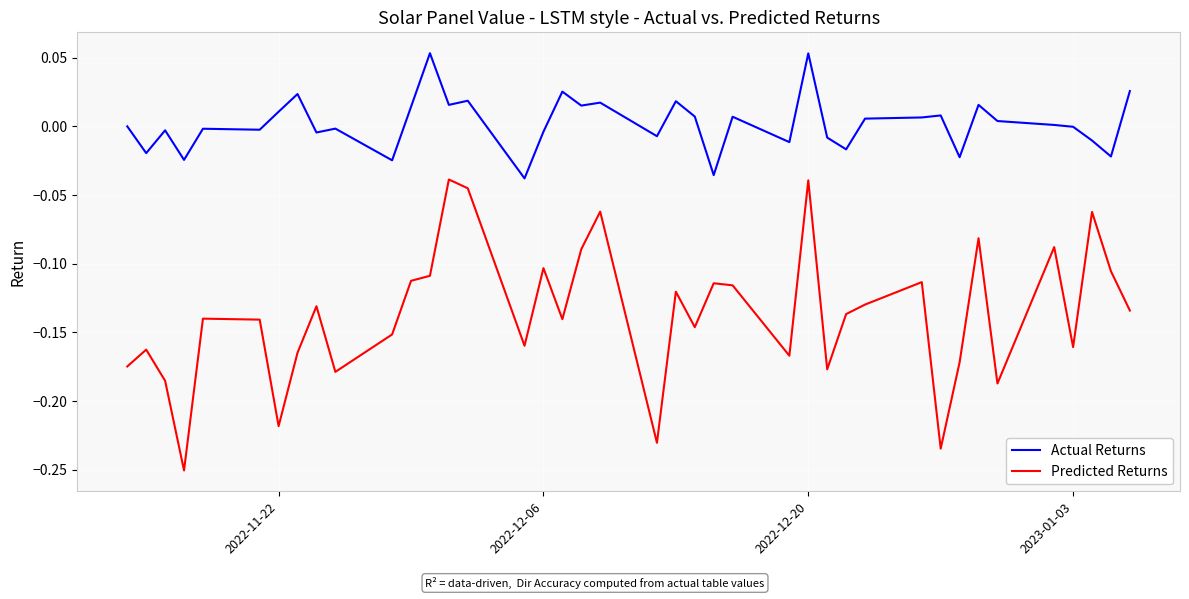

What is the difference between the maximum and minimum values in the Predicted Returns series?

0.2